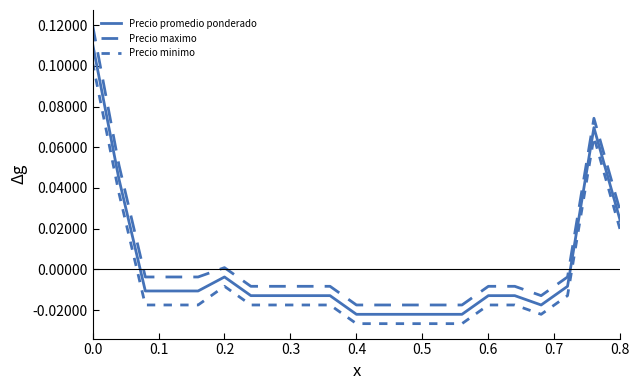

In Precio minimo, how many points are lower than both neighbors (excluding endpoints)?

1